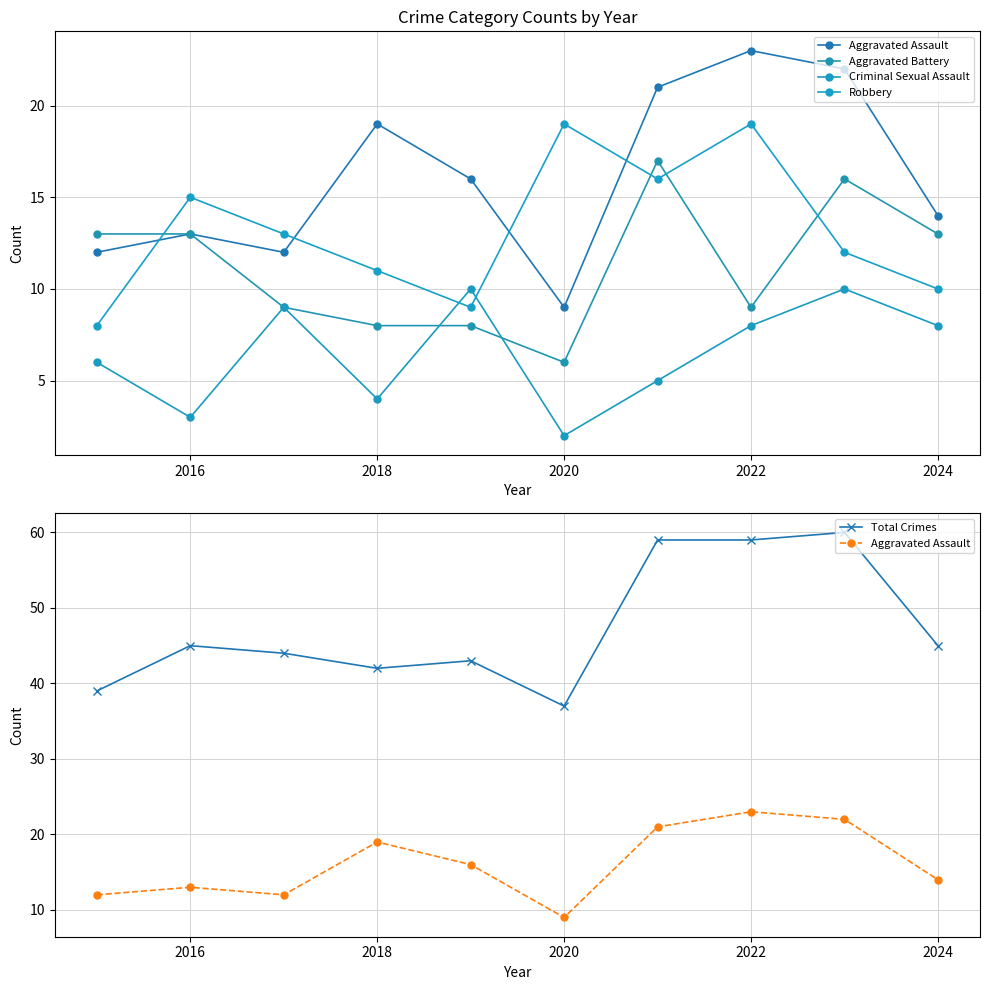

True or false: Total Crimes and Robbery cross at least once.

False